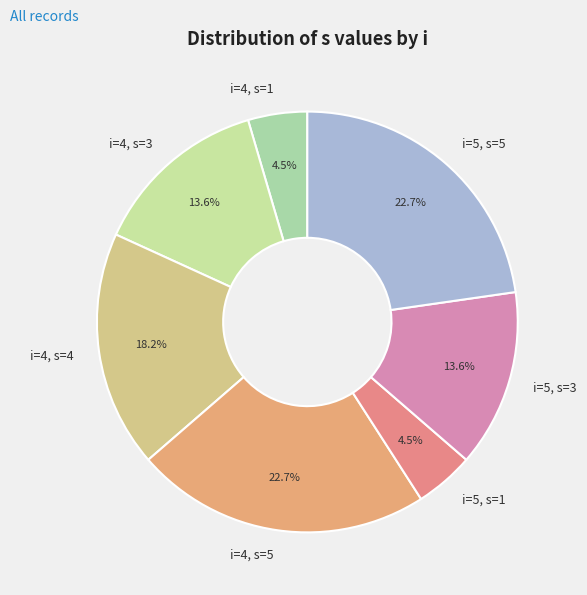

Which has a higher value, i=4, s=1 or i=5, s=3?

i=5, s=3